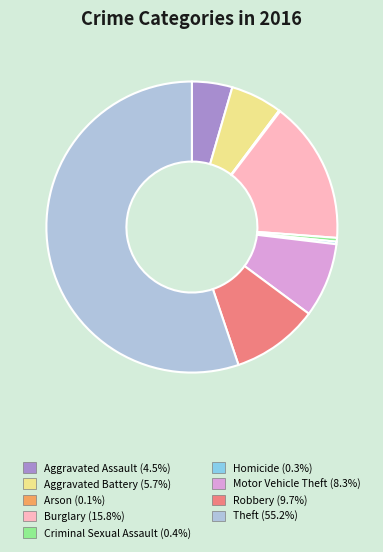

Combined, do Homicide and Aggravated Assault account for over 50%?

No